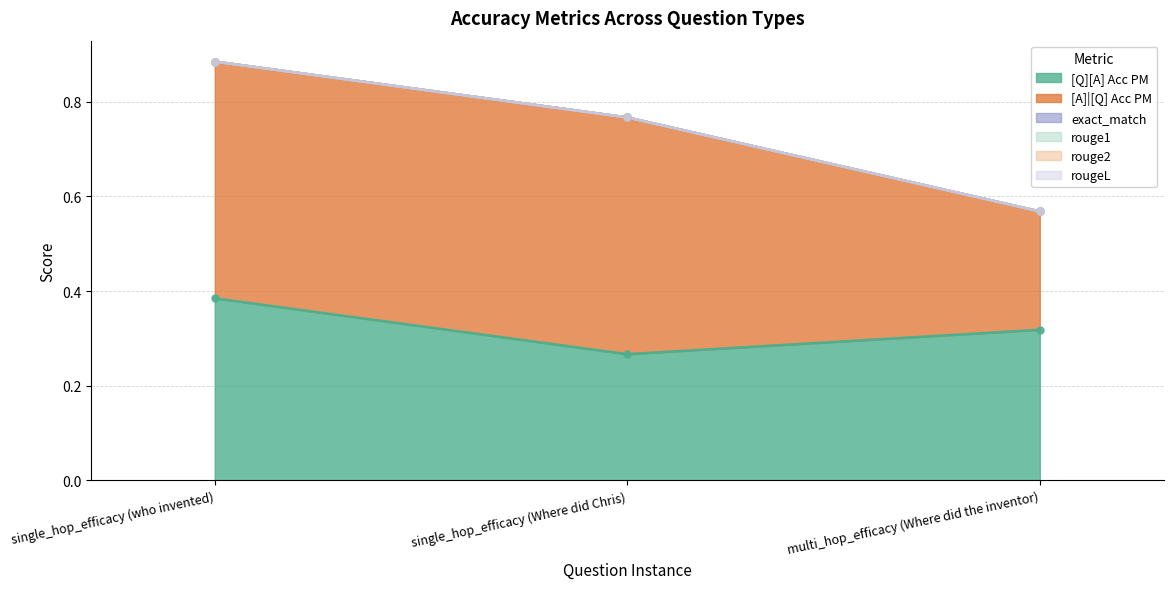

At how many categories does at least one series exceed 0?

3